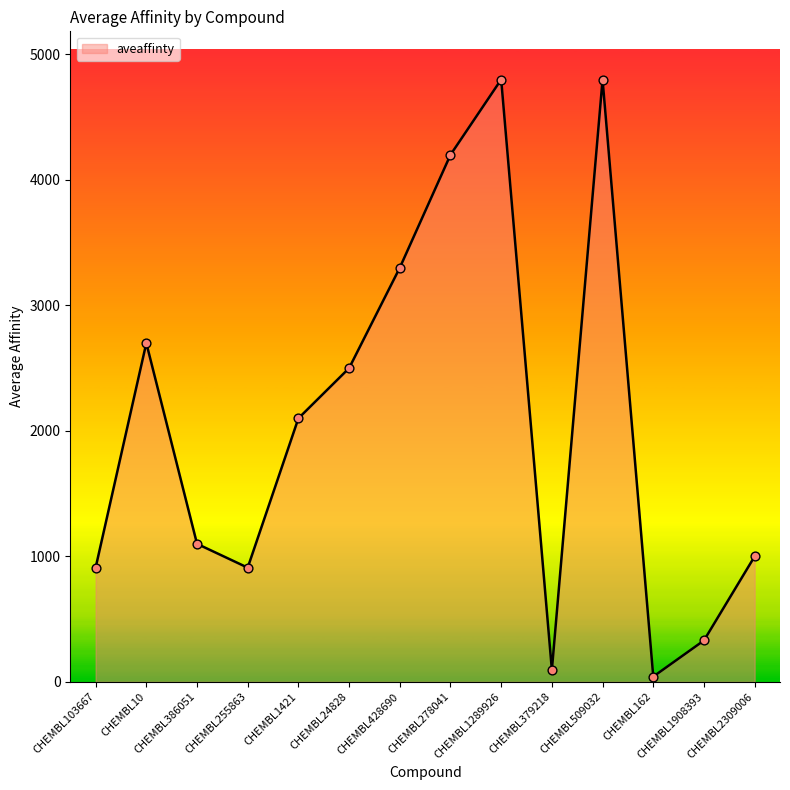

Approximately how many times larger is the value at CHEMBL103667 compared to CHEMBL379218?

9.6